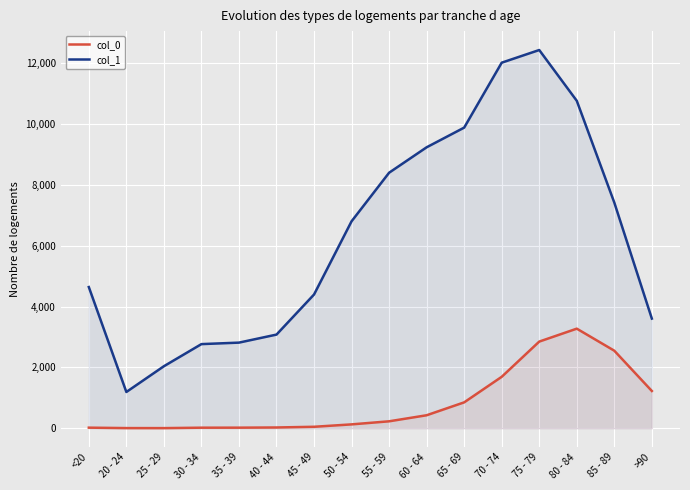

How many values in the col_1 series are below 6803?

8